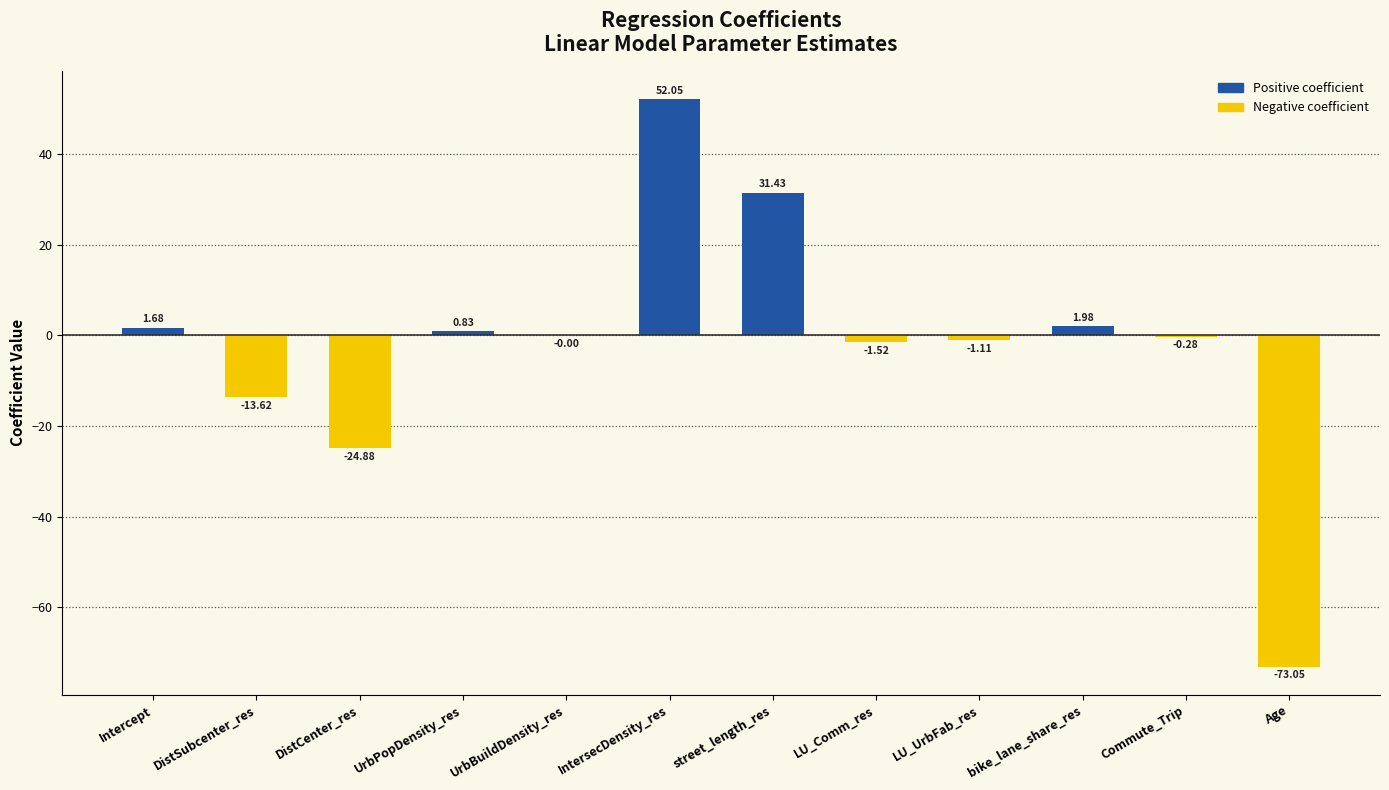

How many values are above zero?

5